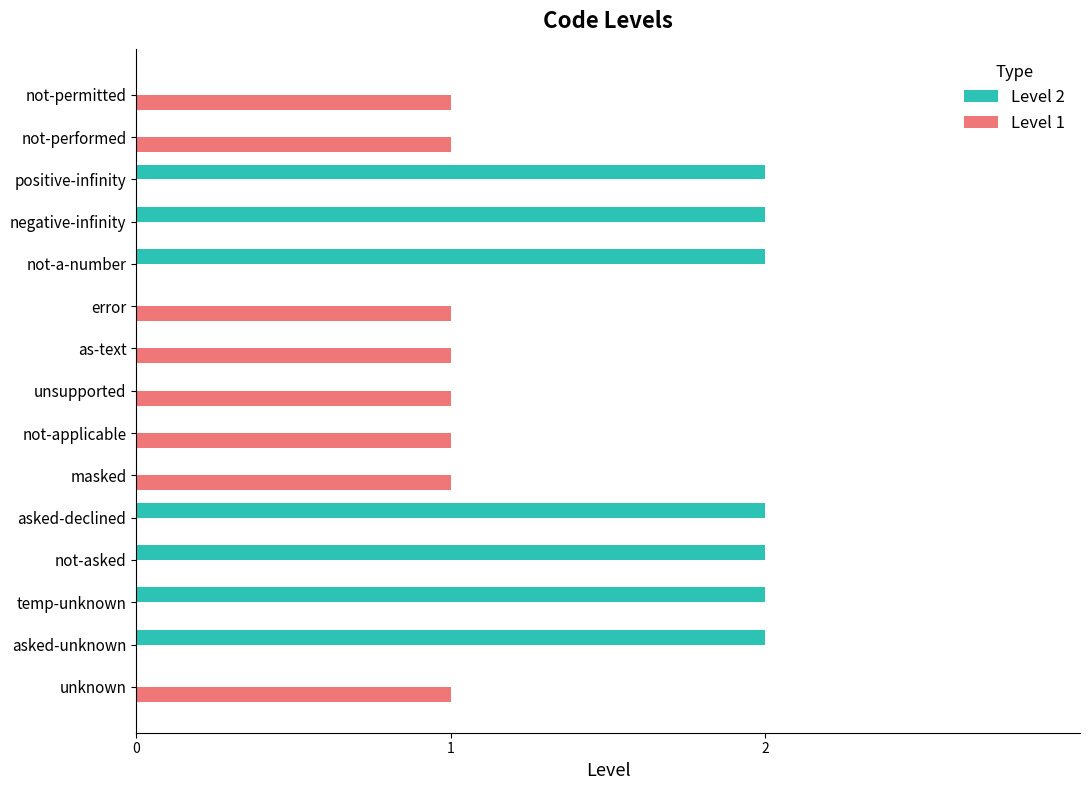

The value of Level 2 at temp-unknown is 2. True or false?

True